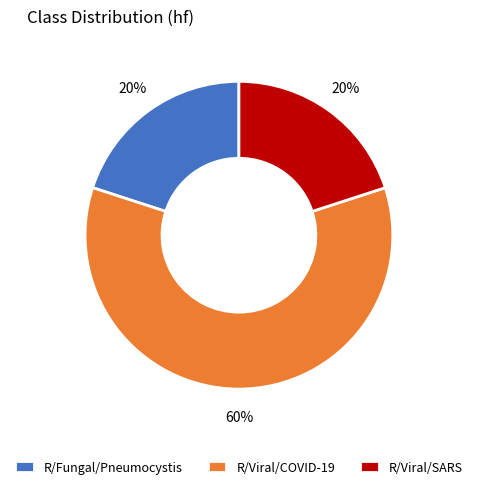

What percentage is the R/Viral/COVID-19 slice, to the nearest percent?

60%